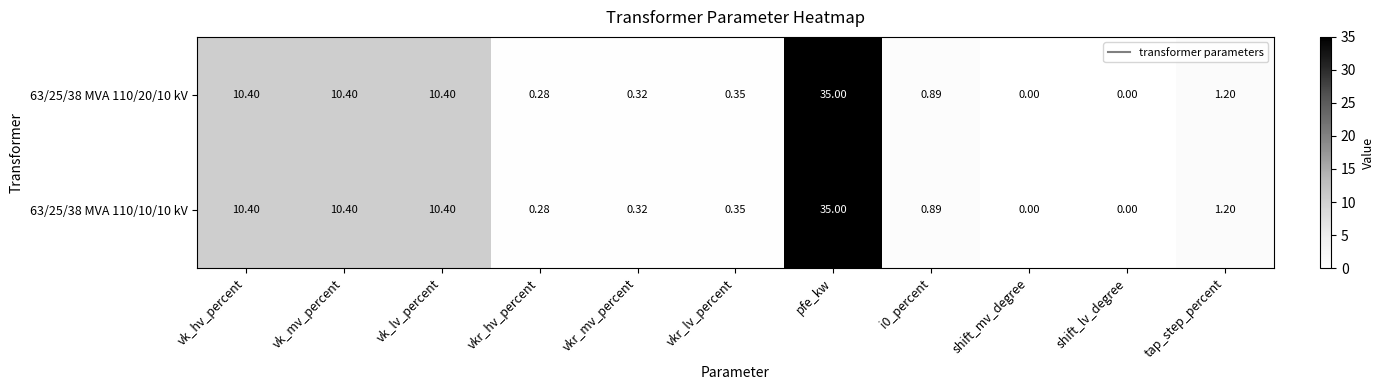

Which category has the highest value across all series?

pfe_kw